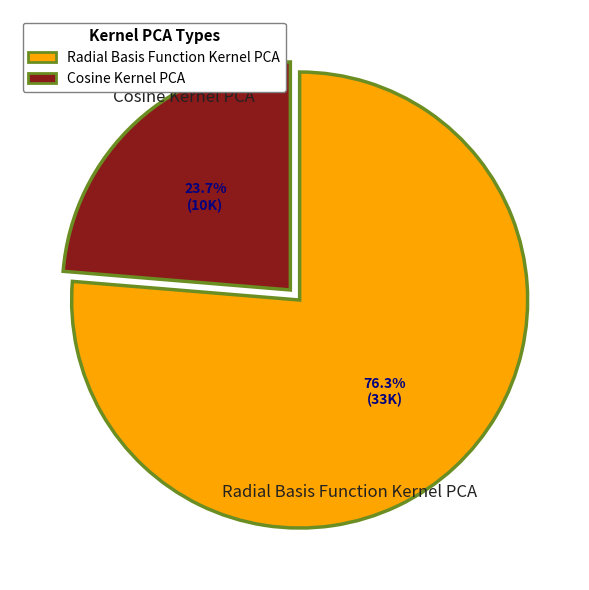

Between Cosine Kernel PCA and Radial Basis Function Kernel PCA, which is larger?

Radial Basis Function Kernel PCA